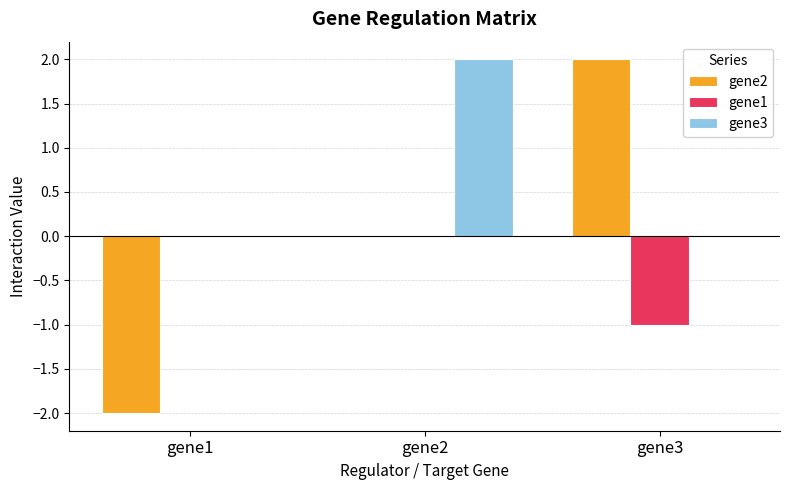

Are the bars grouped side by side (vs. stacked)?

Yes